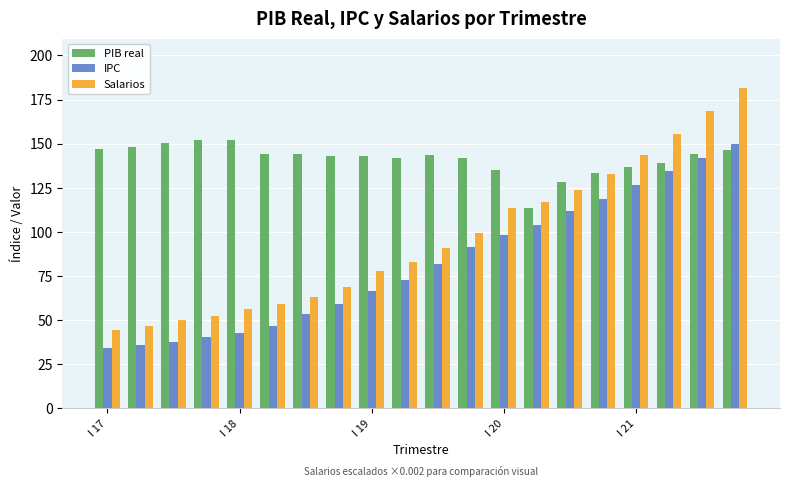

What is the sum of all PIB real values?

2828.4